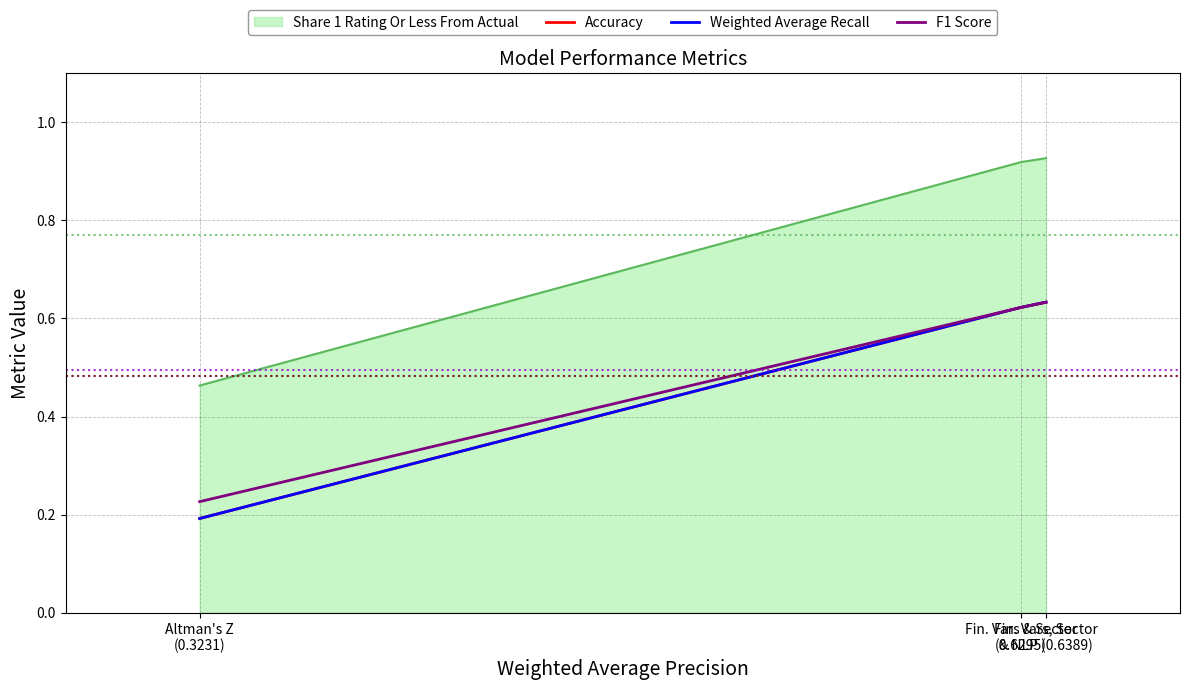

Is this an area chart (filled region under the line)?

Yes